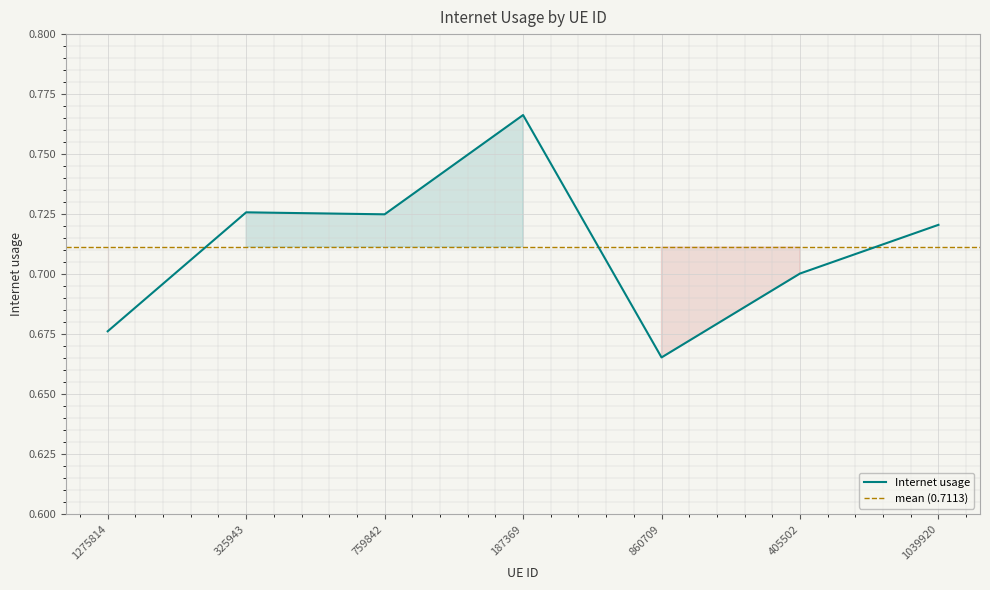

What is the value of the 4th point from the left?

0.8